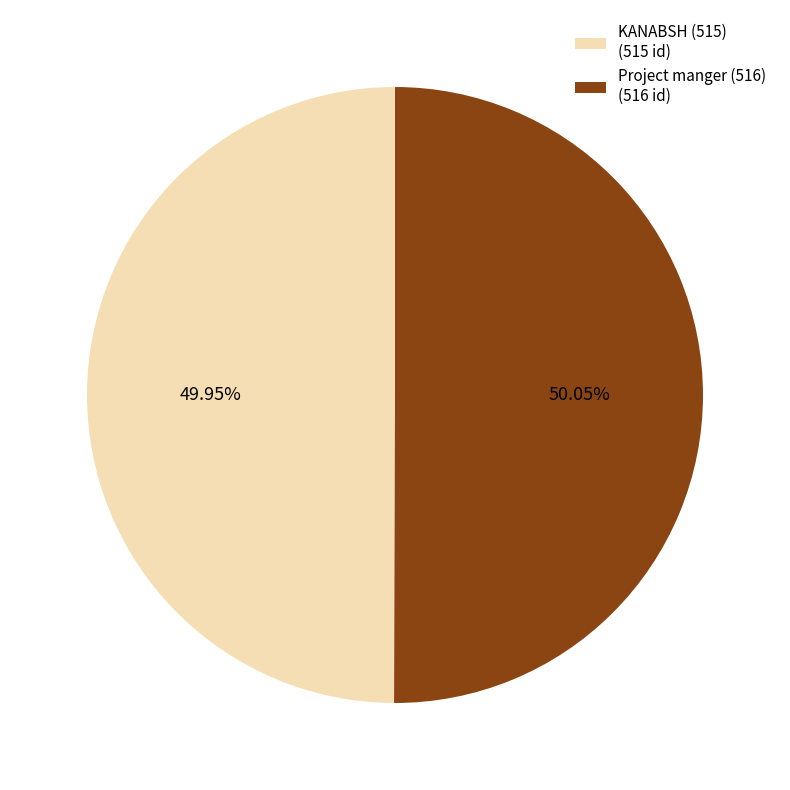

What is the ratio of the value at KANABSH (515) to the value at Project manger (516)?

1.0